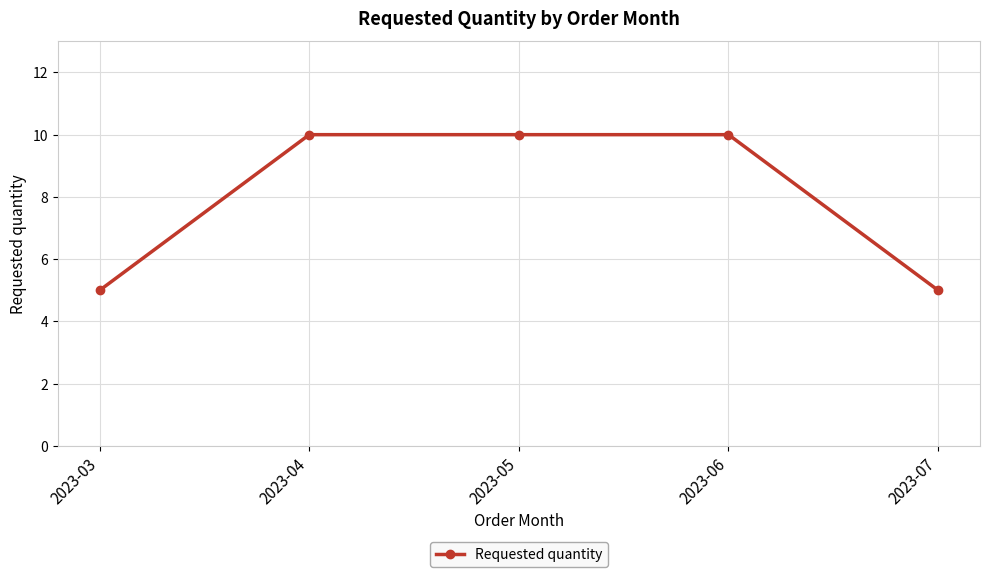

Reading left to right, extract all data points from this chart.

2023-03=5	2023-04=10	2023-05=10	2023-06=10	2023-07=5